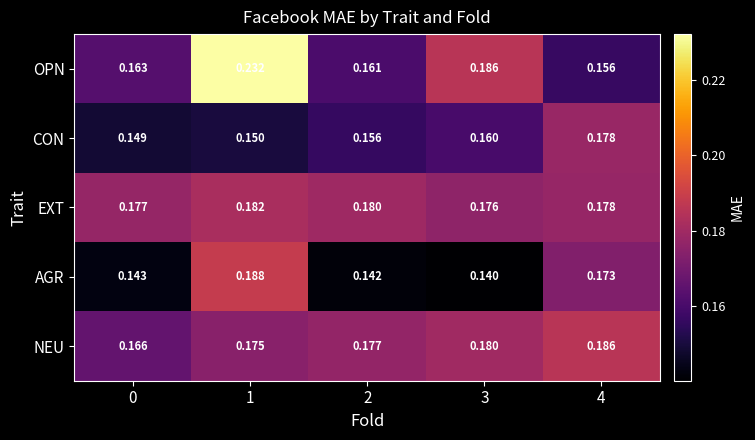

Which category has the lowest value across all series?

3